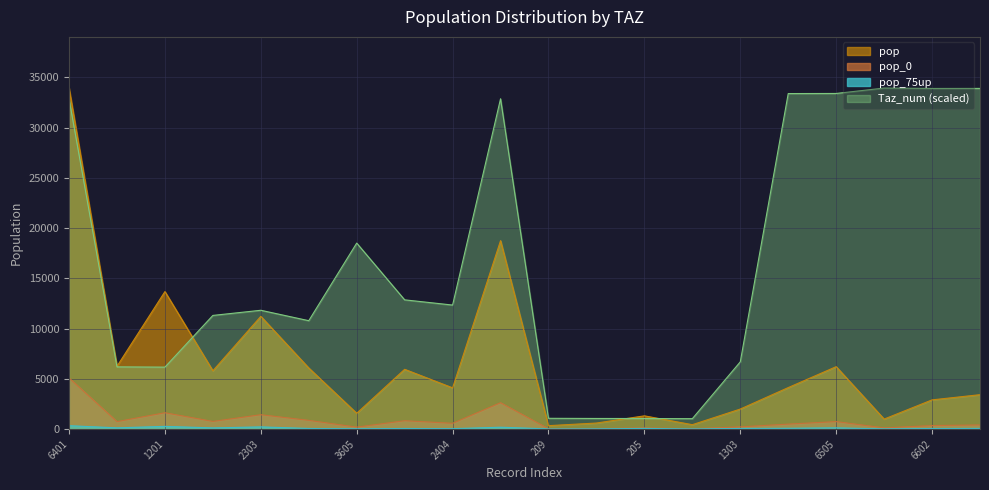

What are all the series names shown in the legend?

Taz_num, pop, pop_0, pop_75up